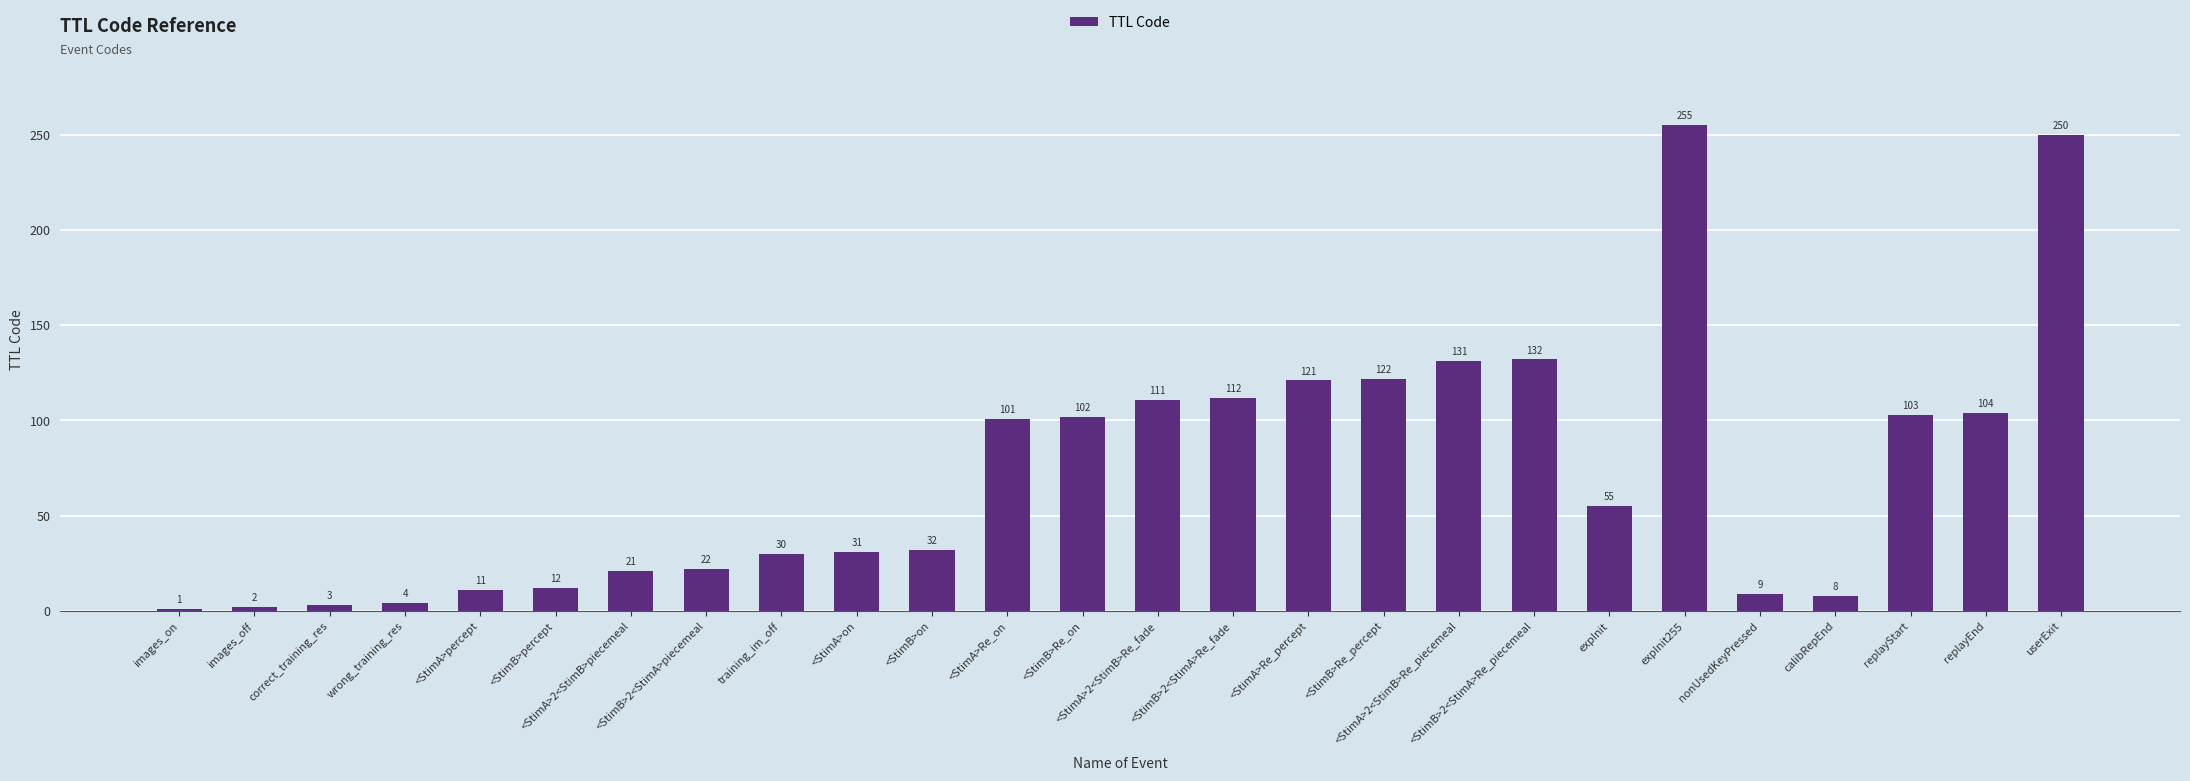

How many series are shown in this chart?

1